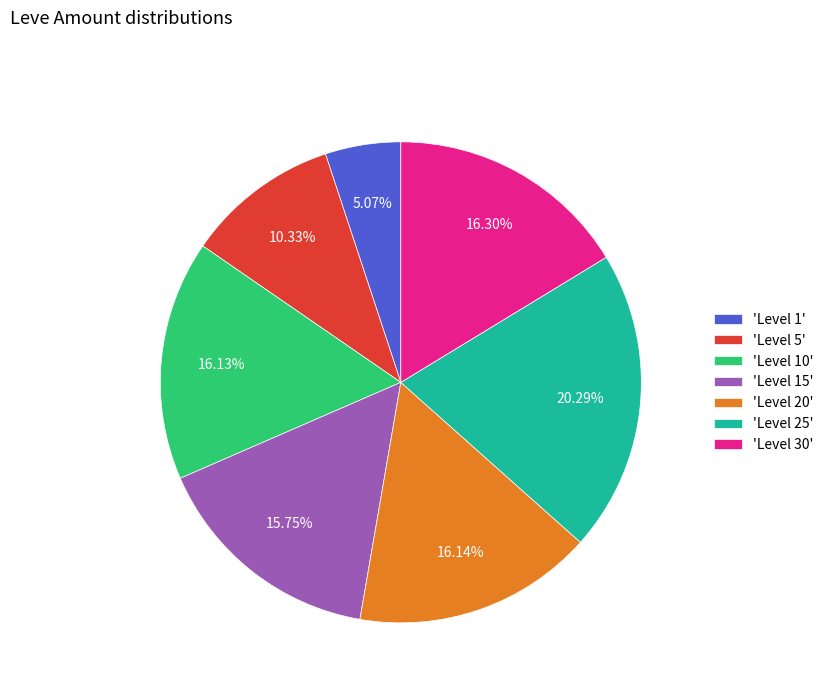

Approximately how many times larger is the value at 'Level 20' compared to 'Level 30'?

1.0